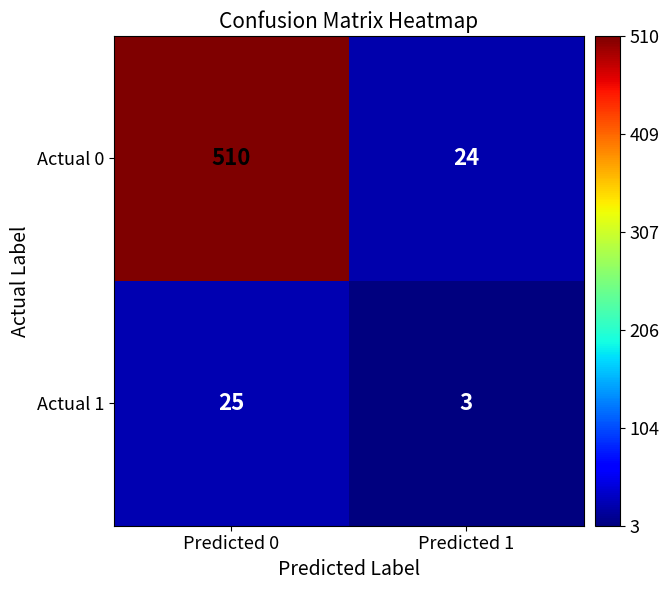

What is the total value across all series at Predicted 0?

535